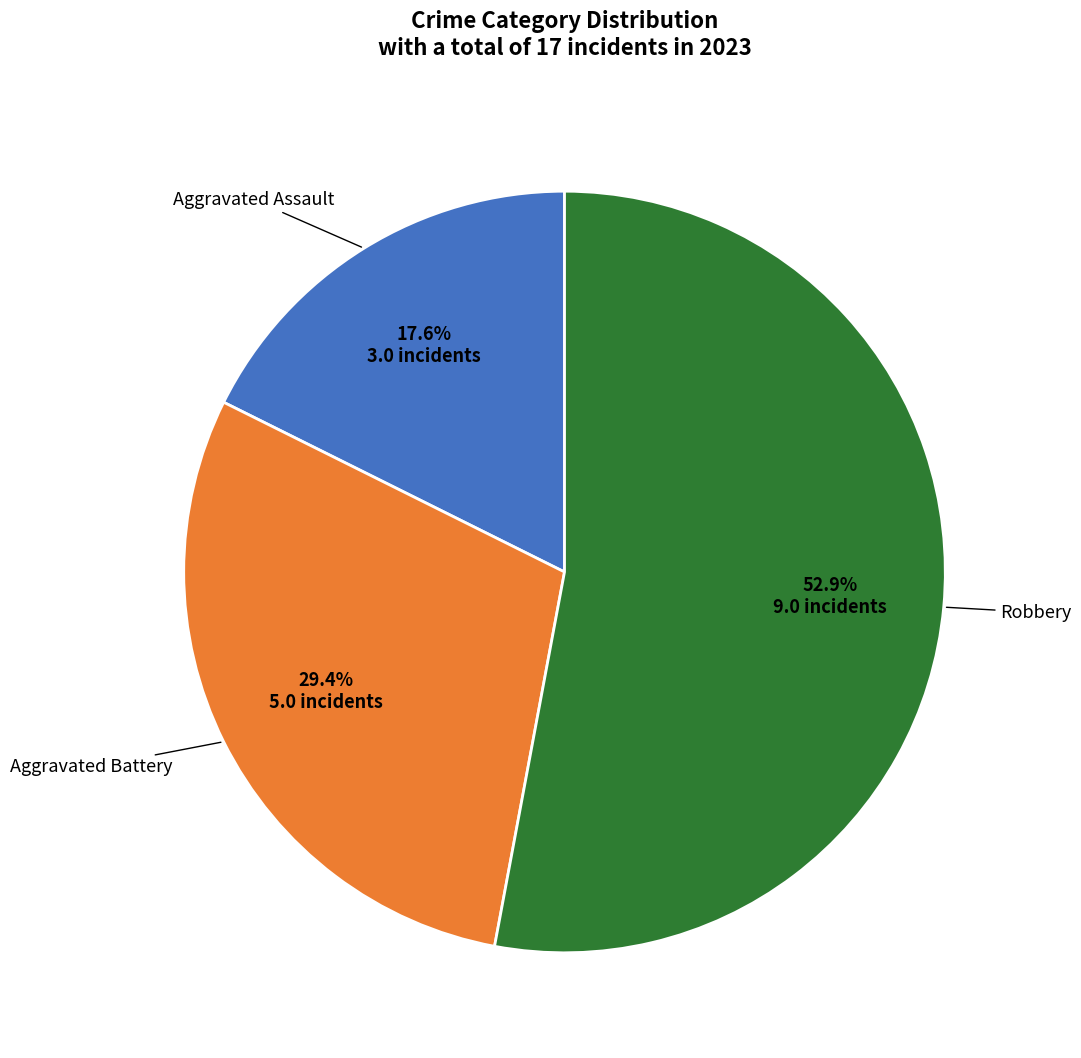

Does any single category account for the majority?

Yes